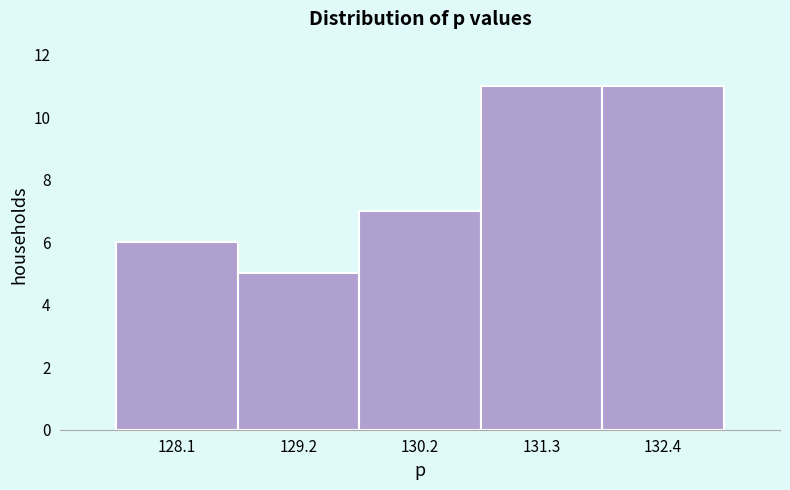

Reading left to right, extract all data points from this chart.

128.1=6	129.2=5	130.2=7	131.3=11	132.4=11